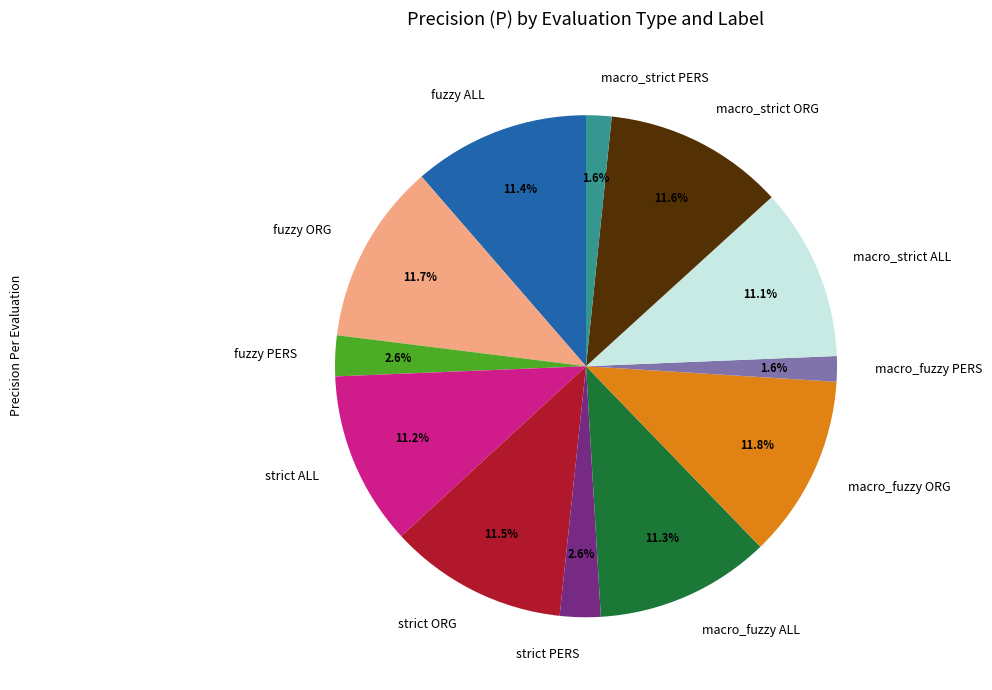

What portion of the pie excludes fuzzy ALL?

88.6%